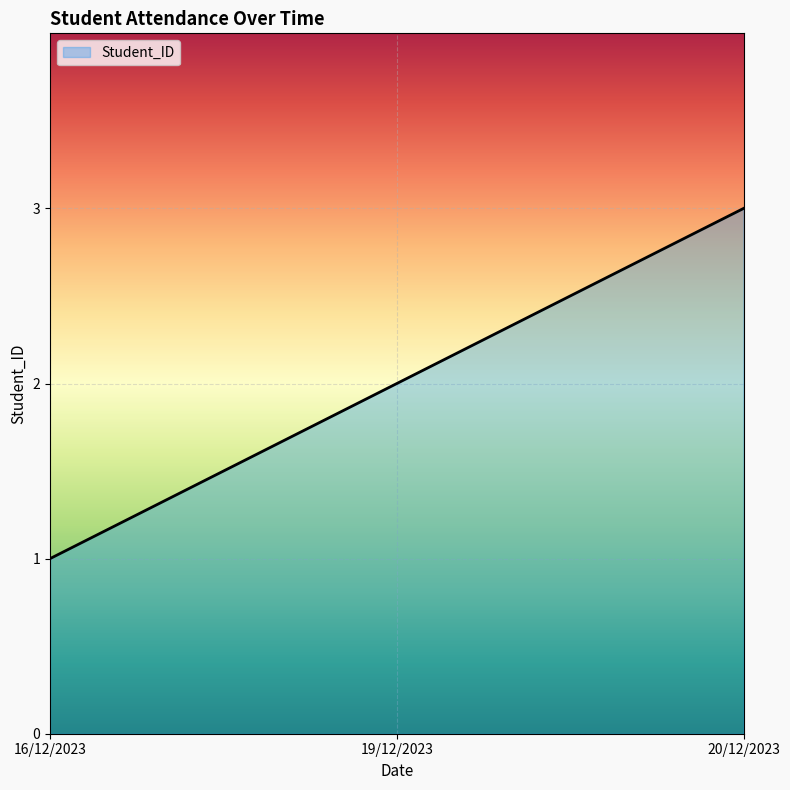

Count the number of categories in the chart.

3